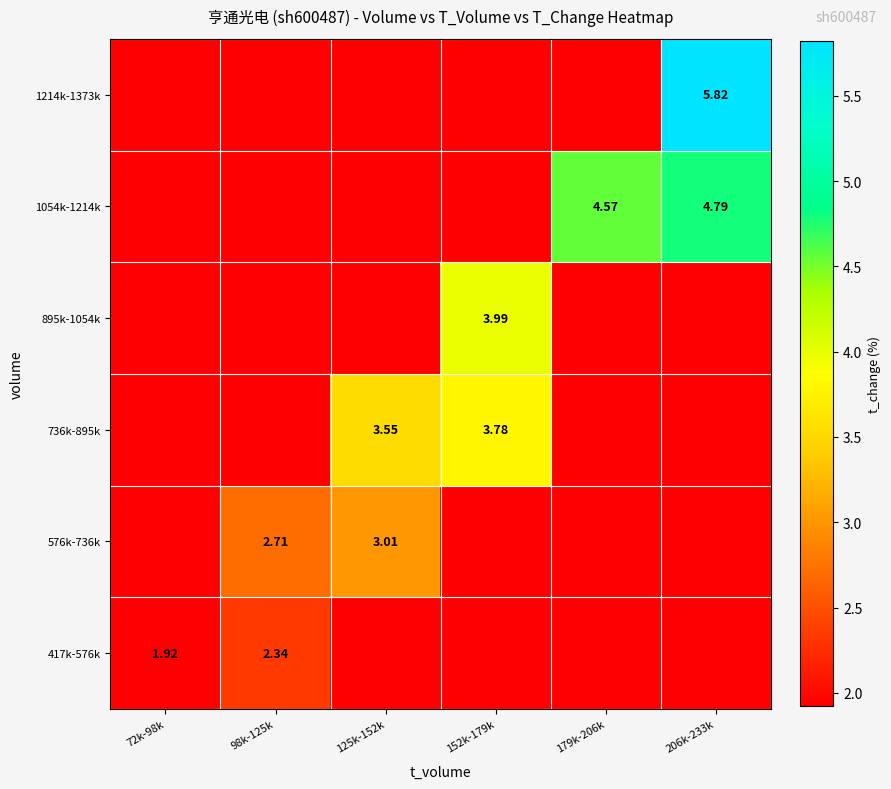

Which label corresponds to the largest value in the chart?

206k-233k